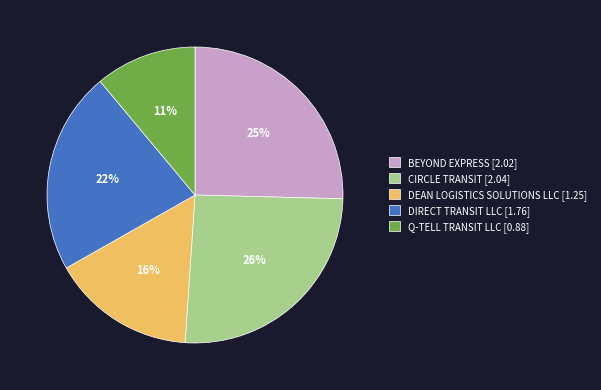

To the nearest percent, what percentage of the pie is BEYOND EXPRESS?

25%